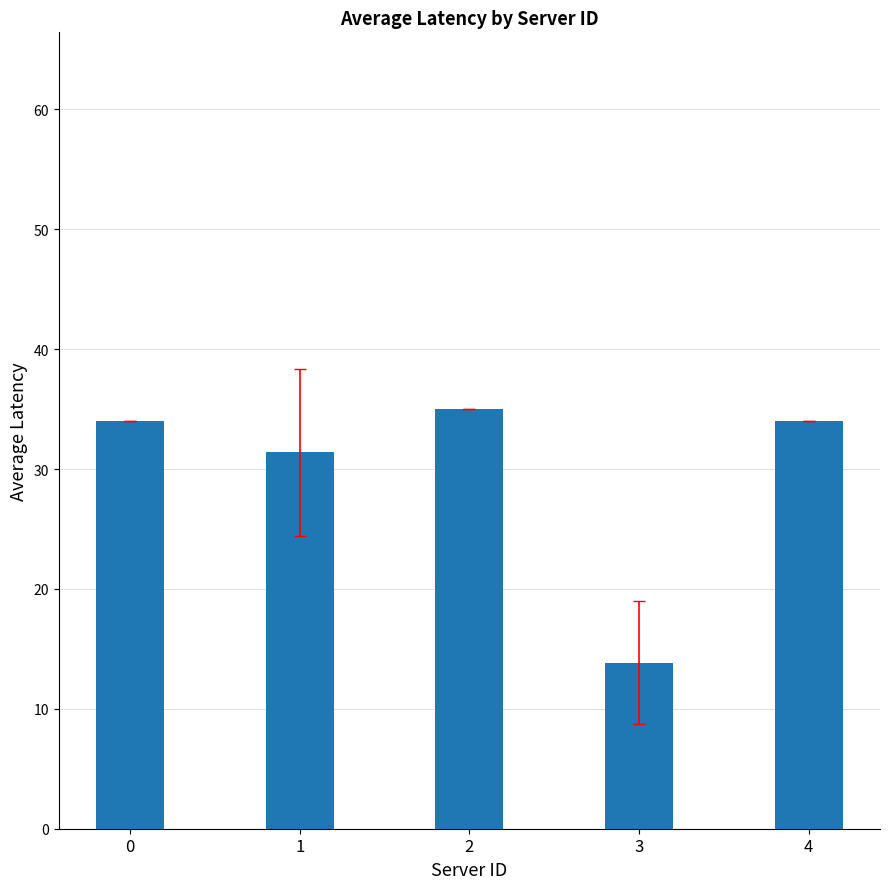

The value at 3 is 13.9. True or false?

True